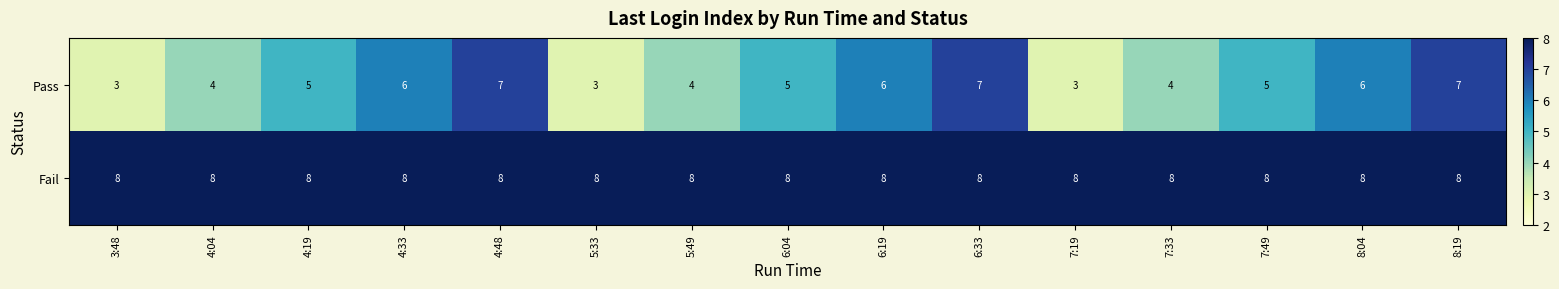

Which series has the largest range (max minus min)?

Pass